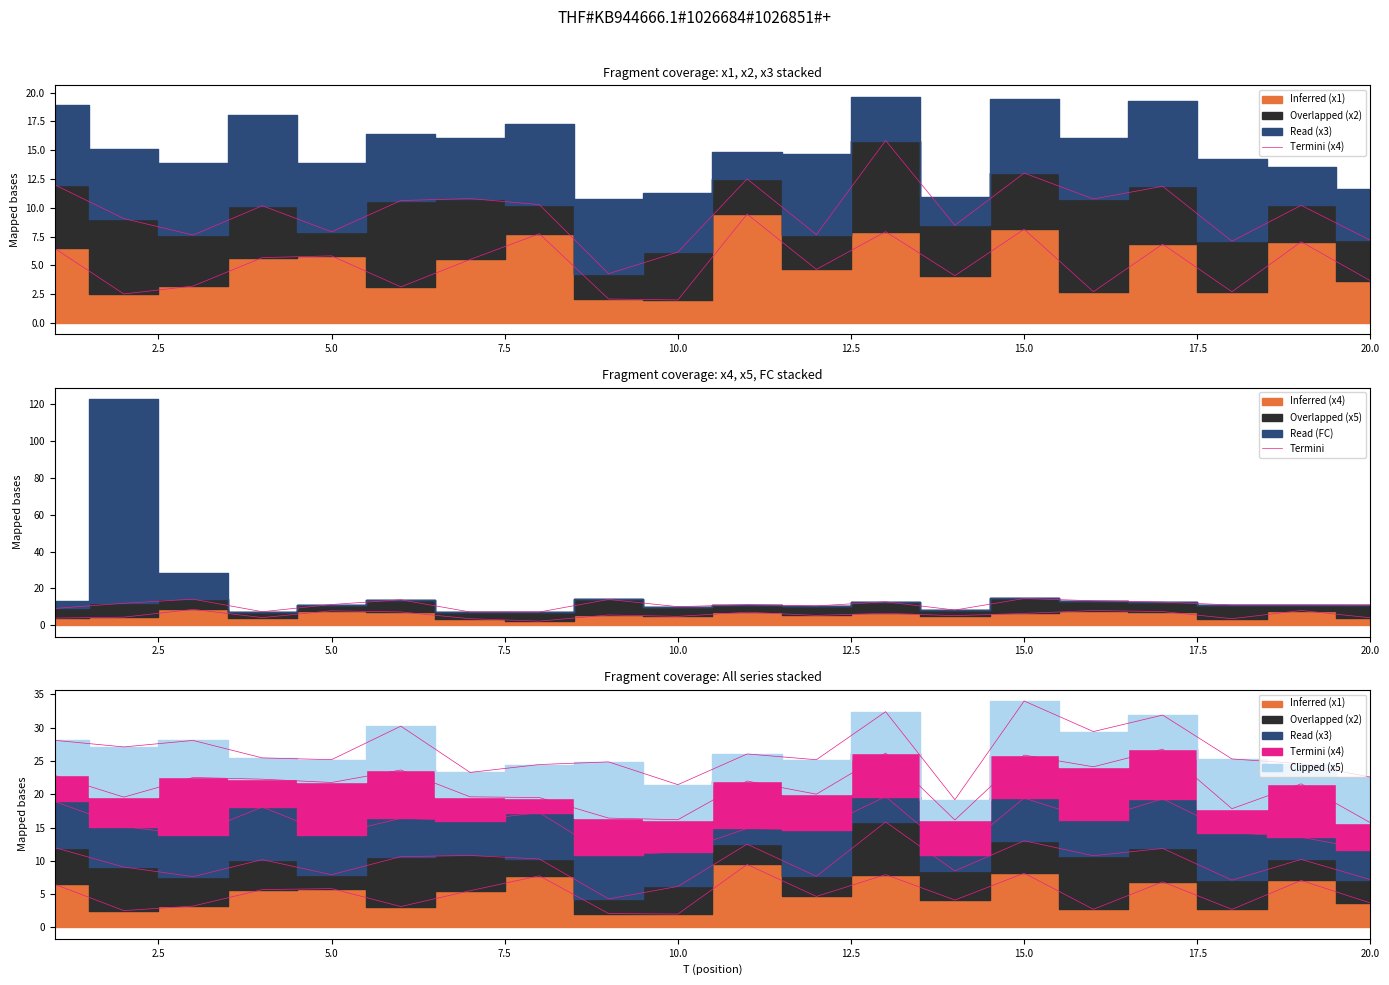

What is the difference between the highest and lowest values at 7.5?

1.5